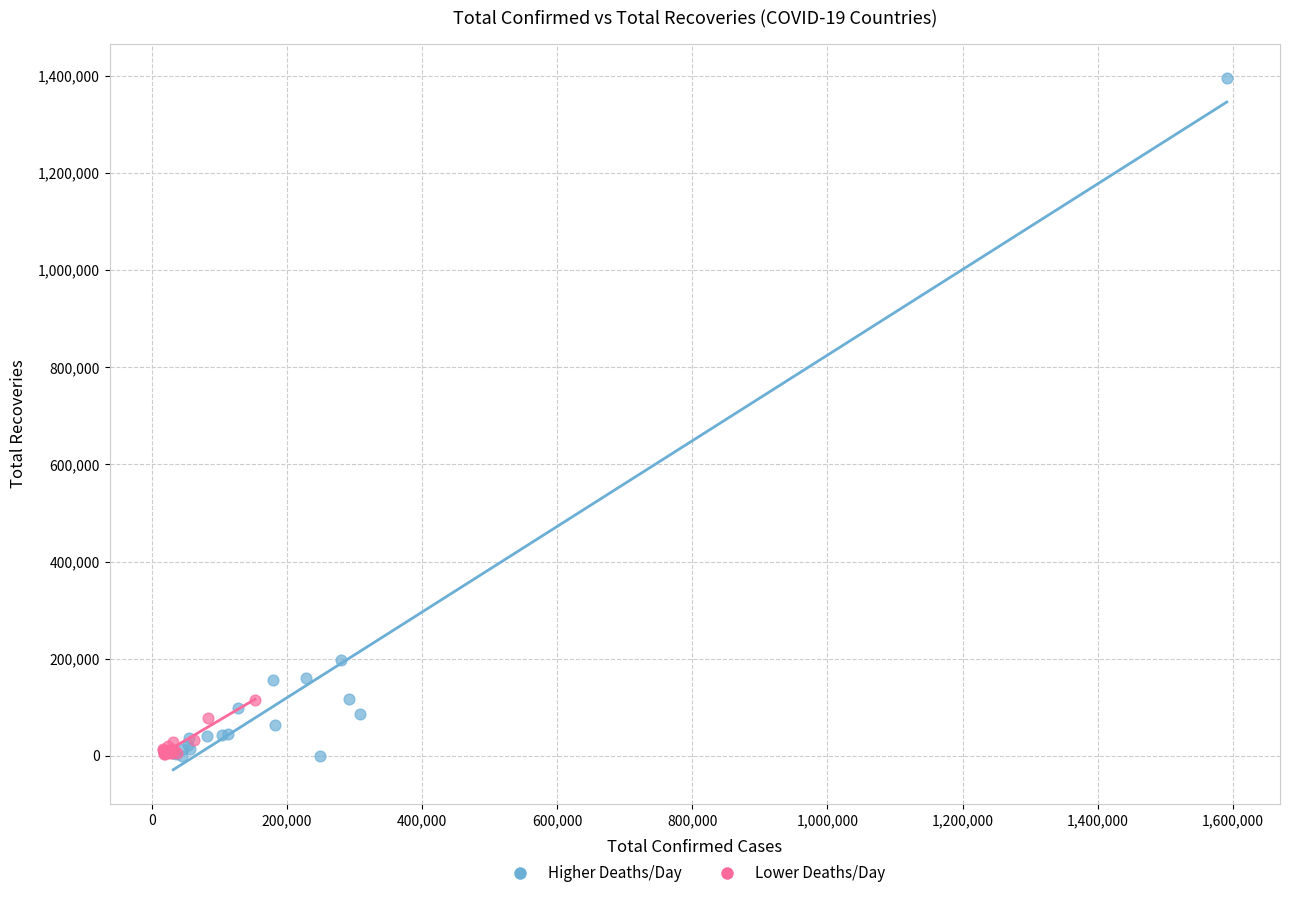

Which series contains the highest Y value?

Higher Deaths/Day